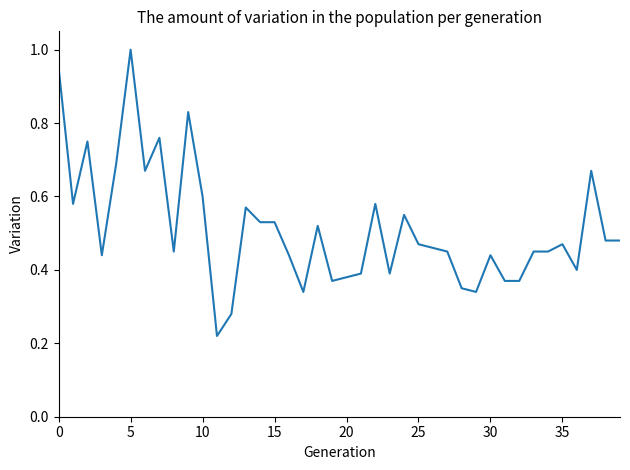

What is the greatest value displayed?

1.0